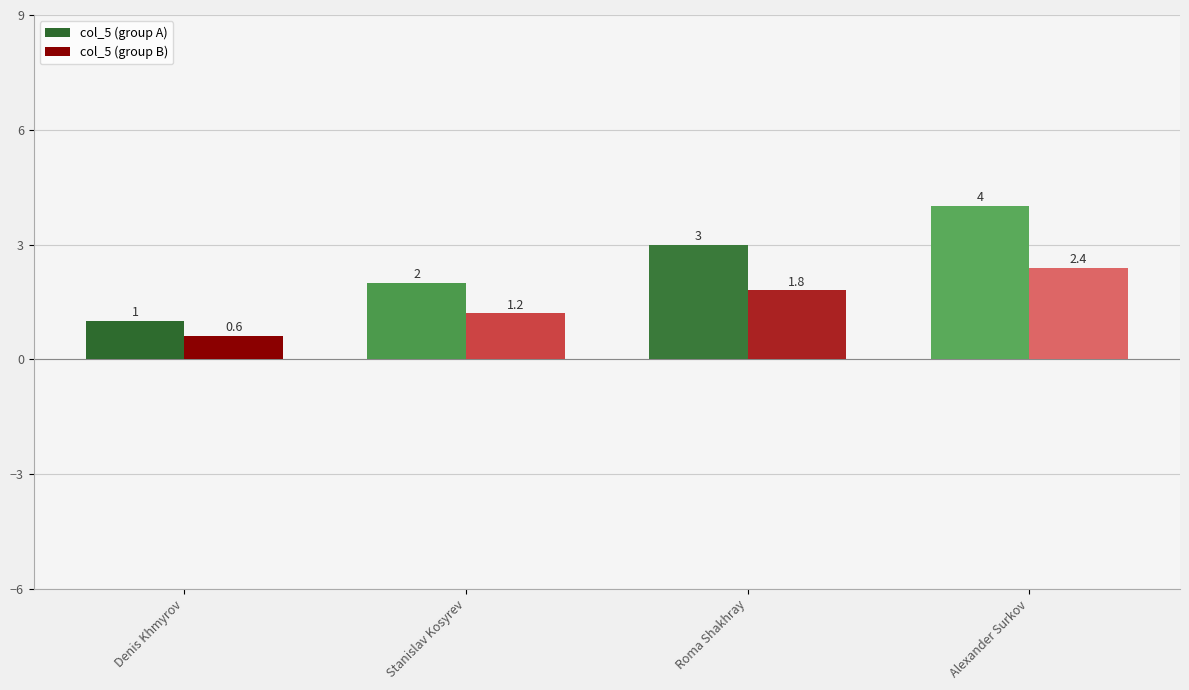

What is the difference between the second highest and minimum values in the col_5 (group A) series?

2.0